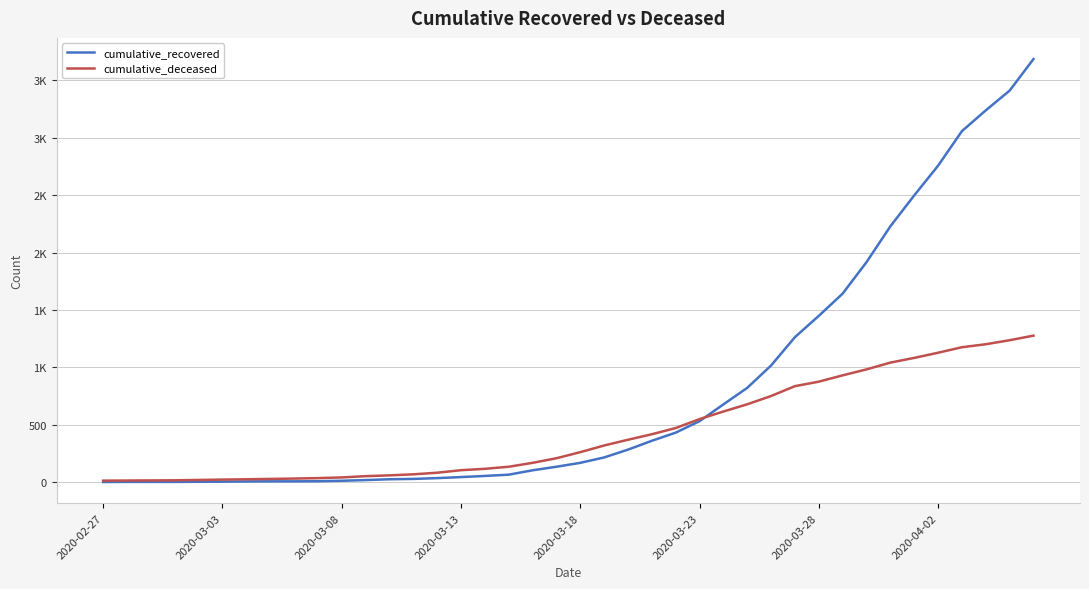

What are all the series names shown in the legend?

cumulative_recovered, cumulative_deceased